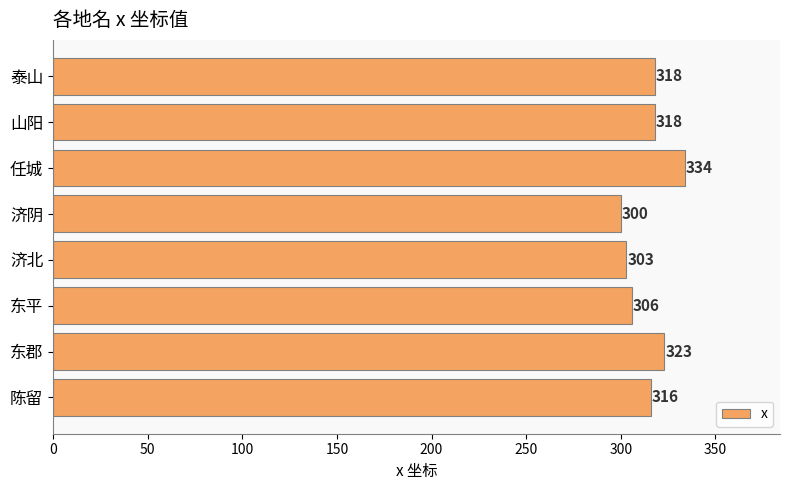

What is the change in value from 任城 to 泰山?

-16